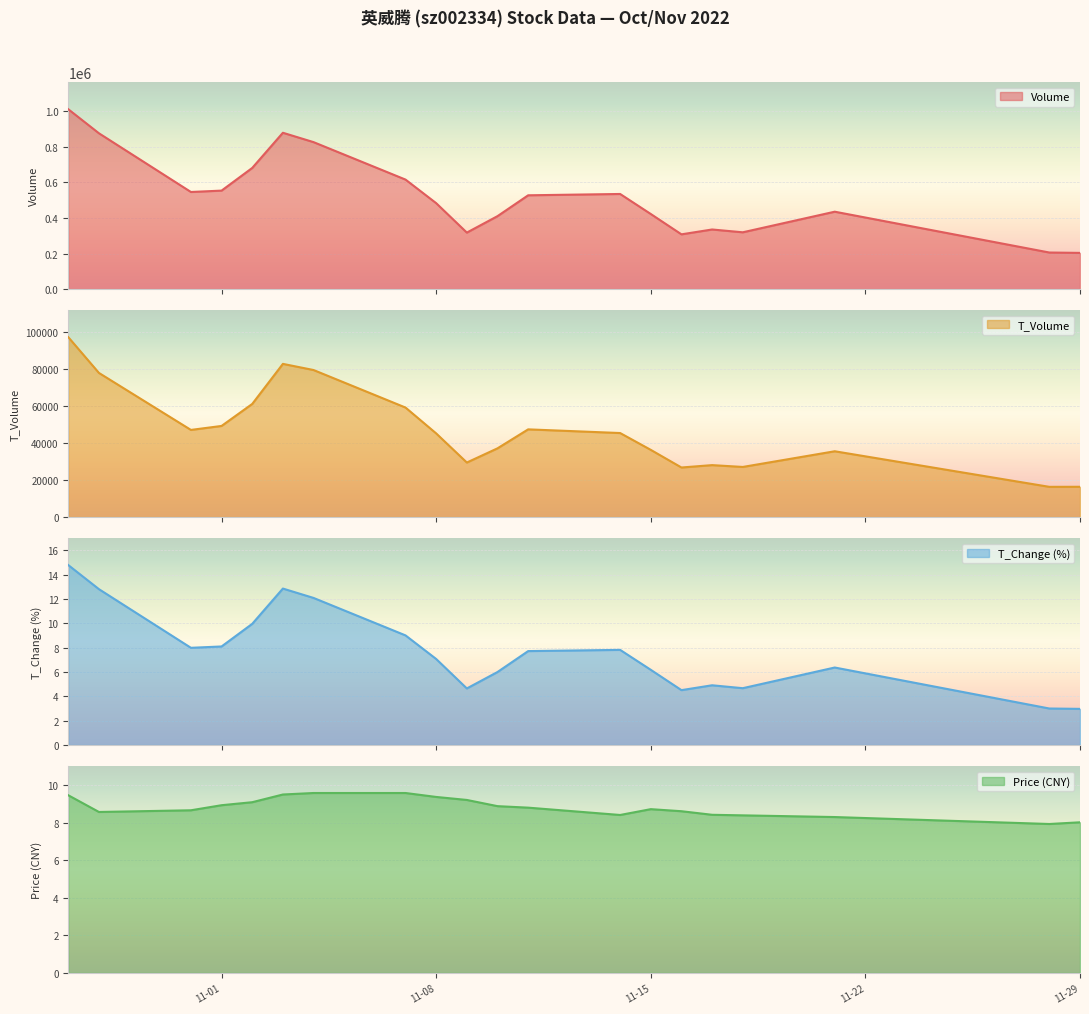

True or false: volume and t_volume cross at least once.

False